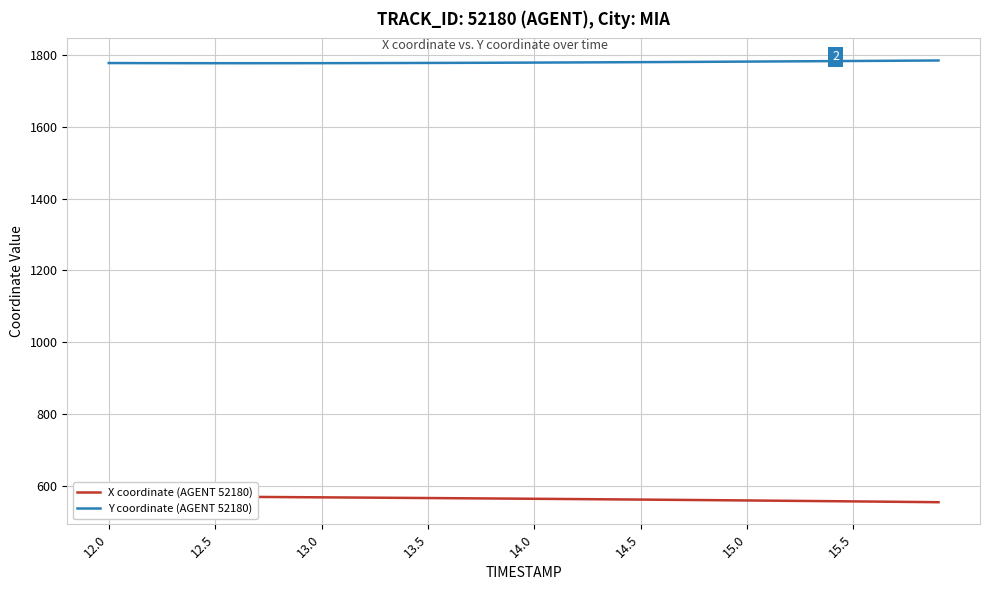

How many data points in X coordinate (AGENT 52180) are above 564?

20